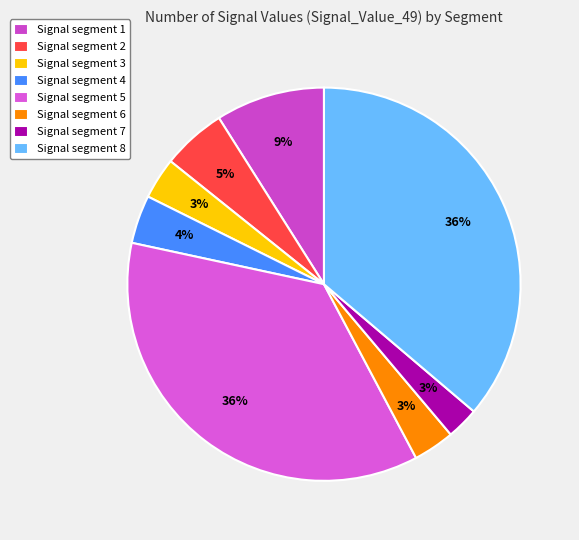

How many slices are in this pie chart?

8